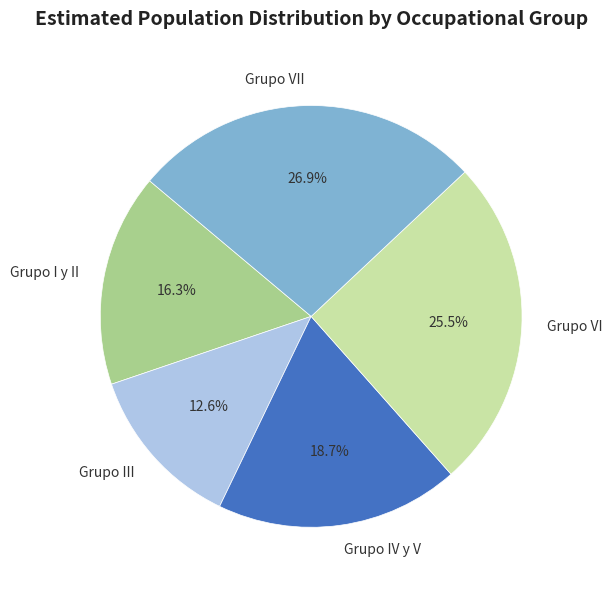

Combined, do Grupo I y II and Grupo VI account for over 50%?

No